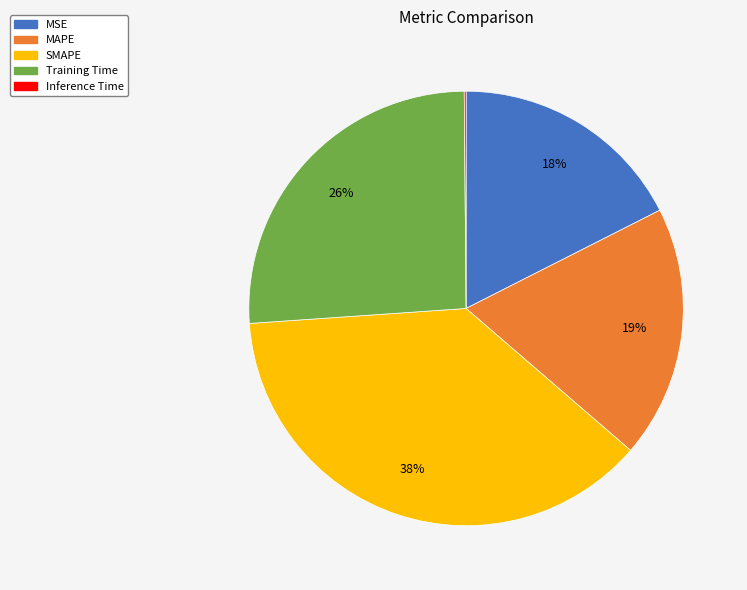

To the nearest percent, what is the difference between the MAPE and SMAPE slice percentages?

19%